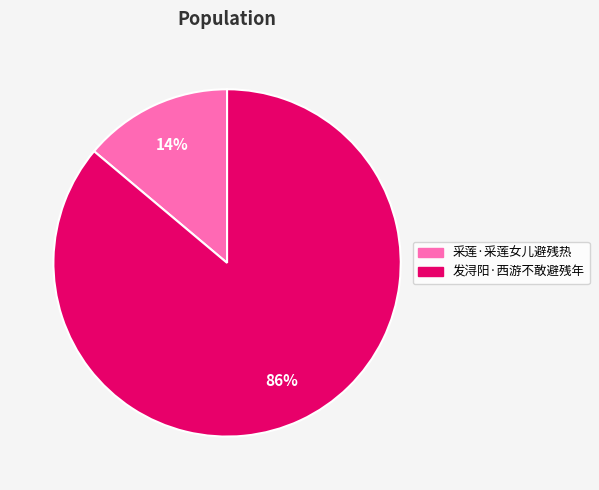

Between 采莲·采莲女儿避残热 and 发浔阳·西游不敢避残年, which is larger?

发浔阳·西游不敢避残年